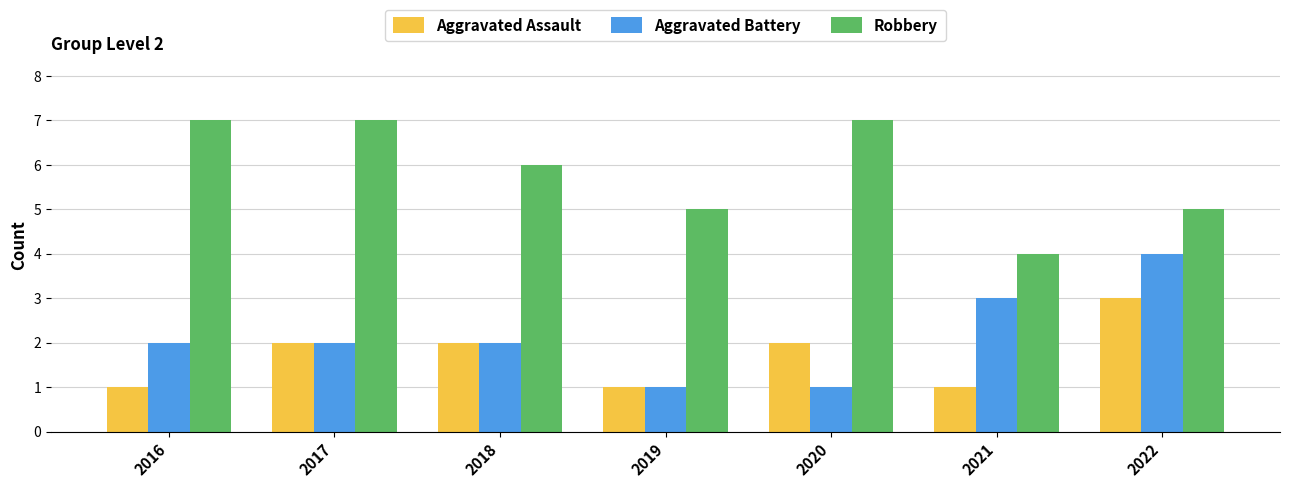

How many groups of bars are there?

7